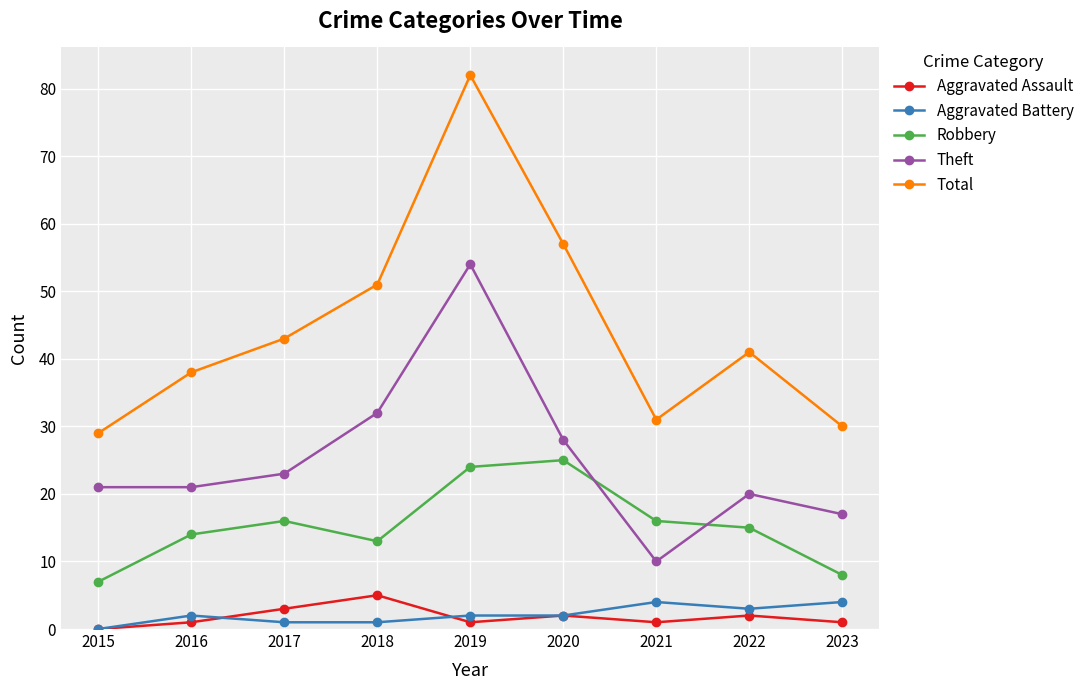

True or false: Total has a value of 38 at 2016.

True